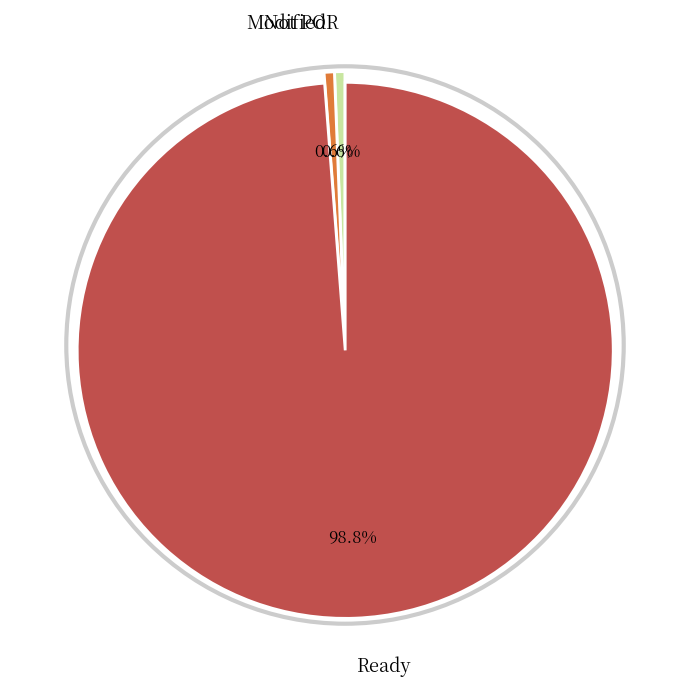

Count the number of slices in the pie.

3